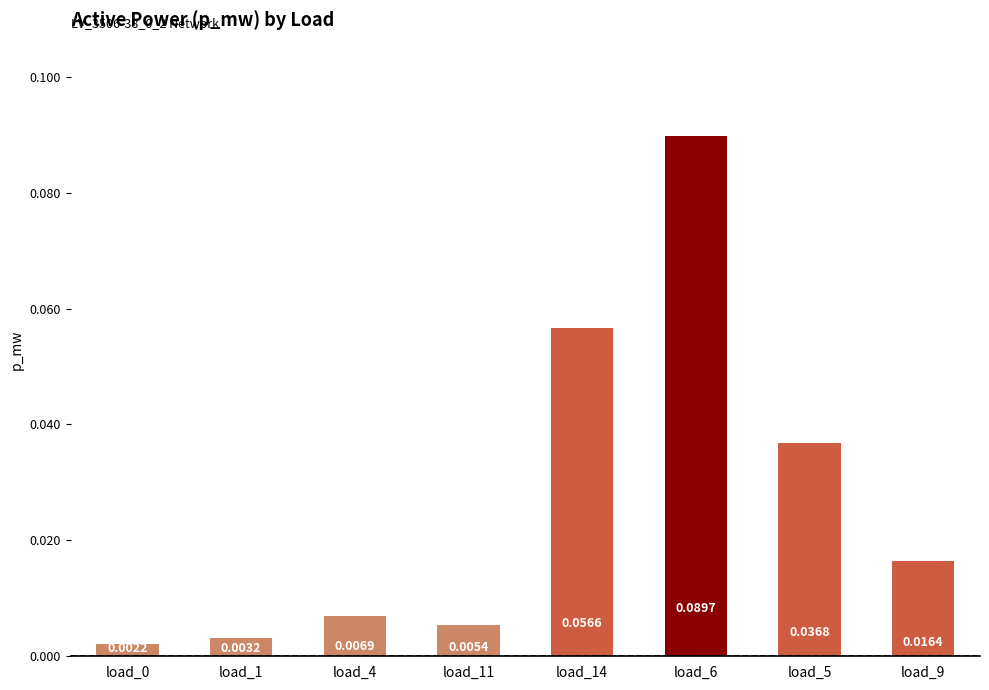

What is the sum of all values?

0.2